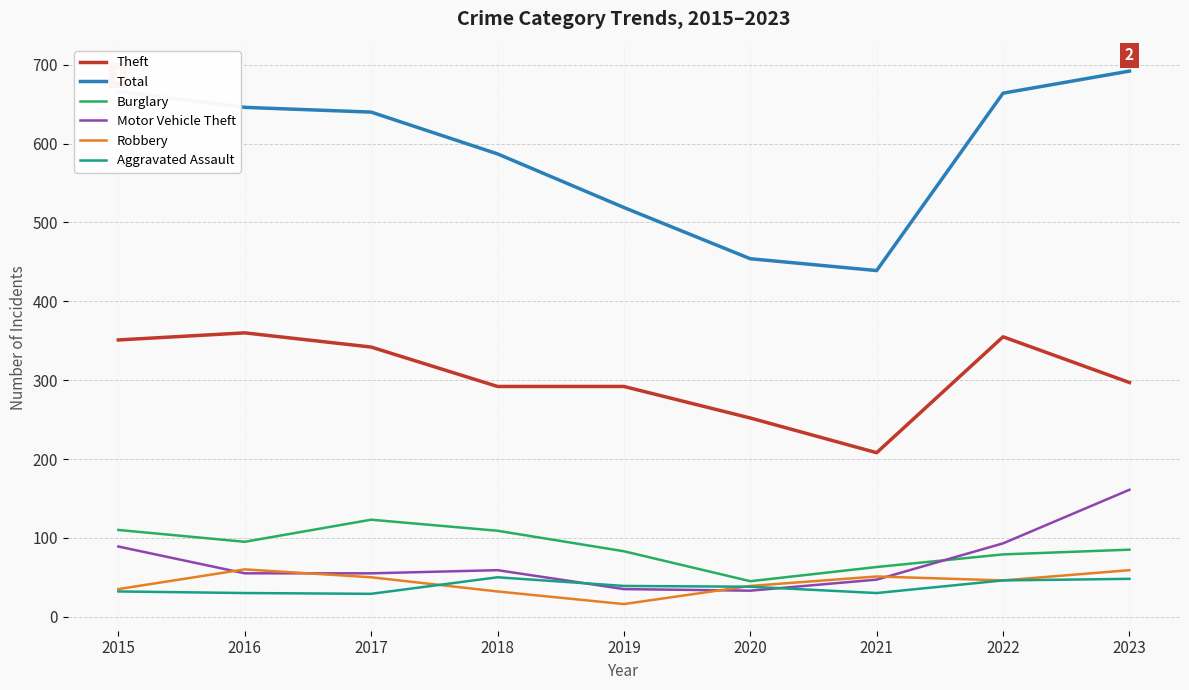

What is the spread (max minus min) of values at 2019?

503